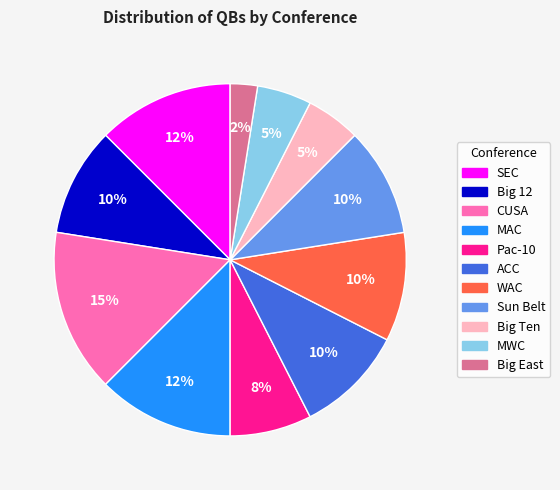

Do MWC and Big 12 together represent more than half of the pie?

No